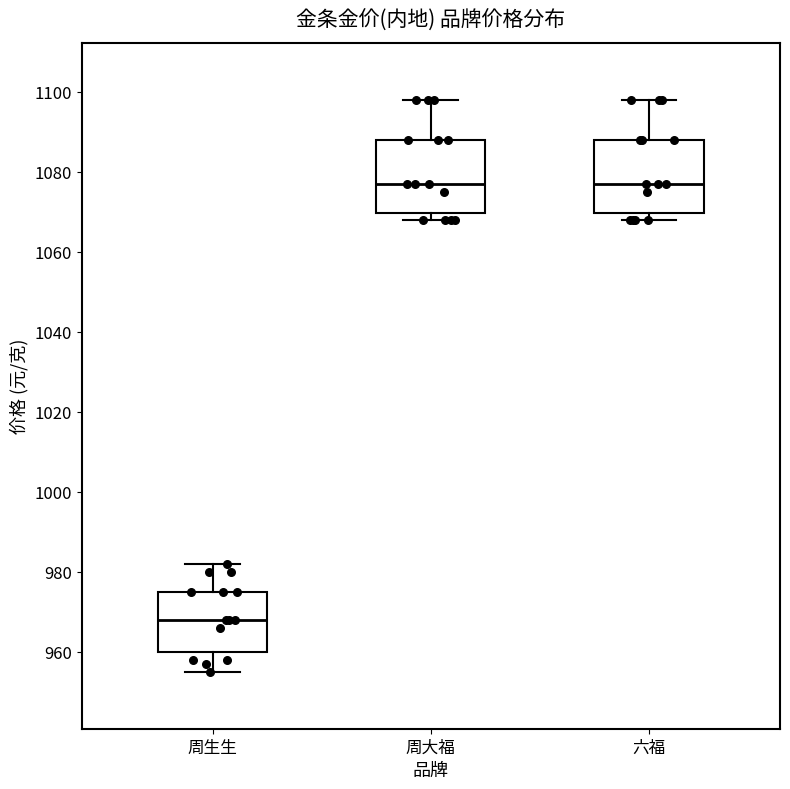

Reading left to right, transcribe this box plot: for each box, give where its median line is, the range the box spans, and where its two whiskers end, as read against the y-axis. The values are not printed on the chart, so give them approximately, as read against the axis.

周生生: median 968, box 960 to 976, whiskers 956 to 982
周大福: median 1078, box 1070 to 1088, whiskers 1068 to 1098
六福: median 1078, box 1070 to 1088, whiskers 1068 to 1098